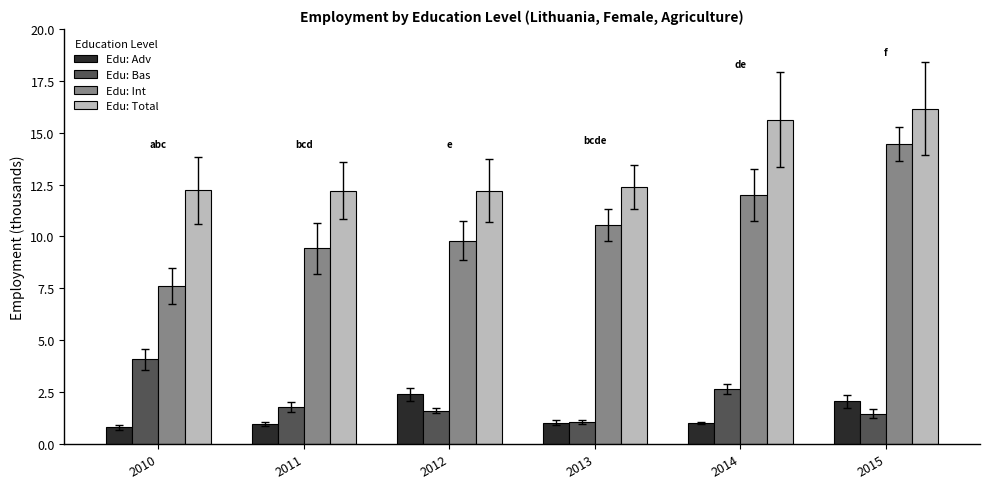

What is the difference between the maximum and minimum values in the Edu: Bas series?

3.0